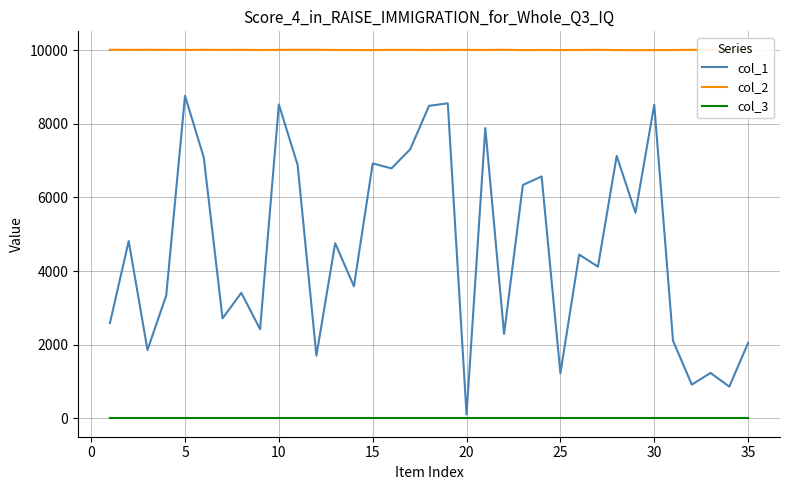

List the series in order of their peak value, highest first.

col_2, col_1, col_3